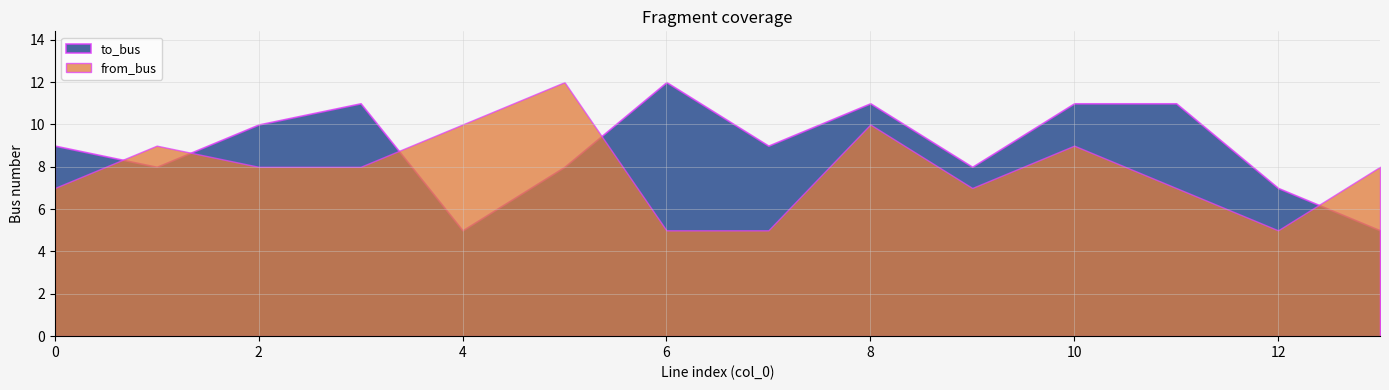

At 2, list the series in order from smallest to largest.

from_bus, to_bus